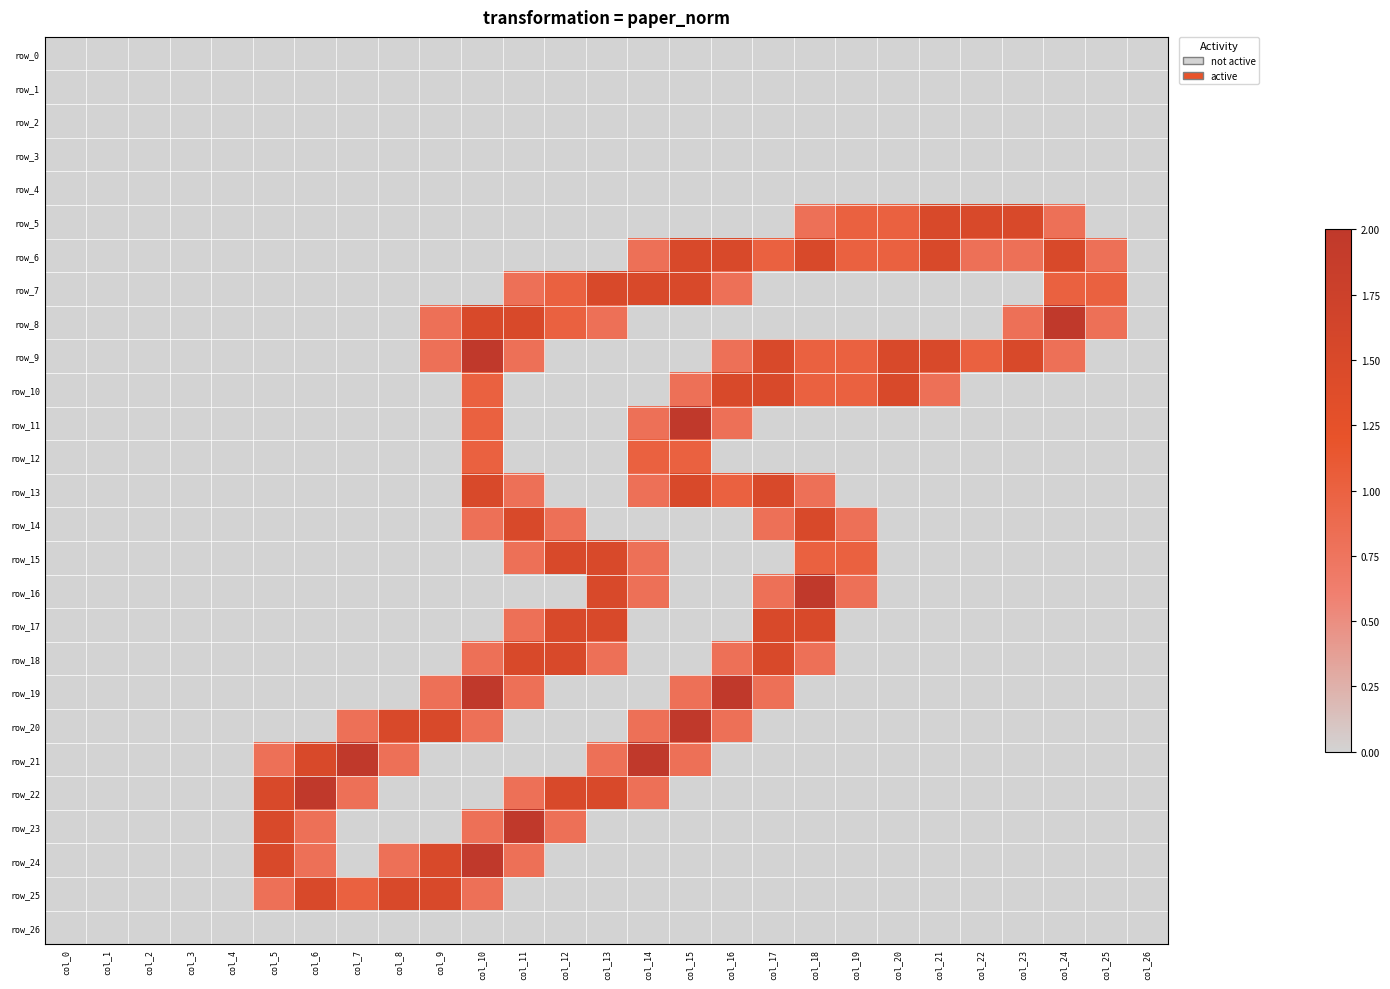

Reading left to right, extract all data points from this chart.

row_0: 0.0	0.0	0.0	0.0	0.0	0.0	0.0	0.0	0.0	0.0	0.0	0.0	0.0	0.0	0.0	0.0	0.0	0.0	0.0	0.0	0.0	0.0	0.0	0.0	0.0	0.0	0.0
row_1: 0.0	0.0	0.0	0.0	0.0	0.0	0.0	0.0	0.0	0.0	0.0	0.0	0.0	0.0	0.0	0.0	0.0	0.0	0.0	0.0	0.0	0.0	0.0	0.0	0.0	0.0	0.0
row_2: 0.0	0.0	0.0	0.0	0.0	0.0	0.0	0.0	0.0	0.0	0.0	0.0	0.0	0.0	0.0	0.0	0.0	0.0	0.0	0.0	0.0	0.0	0.0	0.0	0.0	0.0	0.0
row_3: 0.0	0.0	0.0	0.0	0.0	0.0	0.0	0.0	0.0	0.0	0.0	0.0	0.0	0.0	0.0	0.0	0.0	0.0	0.0	0.0	0.0	0.0	0.0	0.0	0.0	0.0	0.0
row_4: 0.0	0.0	0.0	0.0	0.0	0.0	0.0	0.0	0.0	0.0	0.0	0.0	0.0	0.0	0.0	0.0	0.0	0.0	0.0	0.0	0.0	0.0	0.0	0.0	0.0	0.0	0.0
row_5: 0.0	0.0	0.0	0.0	0.0	0.0	0.0	0.0	0.0	0.0	0.0	0.0	0.0	0.0	0.0	0.0	0.0	0.0	0.8	1.0	1.0	1.5	1.5	1.5	0.8	0.0	0.0
row_6: 0.0	0.0	0.0	0.0	0.0	0.0	0.0	0.0	0.0	0.0	0.0	0.0	0.0	0.0	0.8	1.5	1.5	1.0	1.5	1.0	1.0	1.5	0.8	0.8	1.5	0.8	0.0
row_7: 0.0	0.0	0.0	0.0	0.0	0.0	0.0	0.0	0.0	0.0	0.0	0.8	1.0	1.5	1.5	1.5	0.8	0.0	0.0	0.0	0.0	0.0	0.0	0.0	1.0	1.0	0.0
row_8: 0.0	0.0	0.0	0.0	0.0	0.0	0.0	0.0	0.0	0.8	1.5	1.5	1.0	0.8	0.0	0.0	0.0	0.0	0.0	0.0	0.0	0.0	0.0	0.8	2.0	0.8	0.0
row_9: 0.0	0.0	0.0	0.0	0.0	0.0	0.0	0.0	0.0	0.8	2.0	0.8	0.0	0.0	0.0	0.0	0.8	1.5	1.0	1.0	1.5	1.5	1.0	1.5	0.8	0.0	0.0
row_10: 0.0	0.0	0.0	0.0	0.0	0.0	0.0	0.0	0.0	0.0	1.0	0.0	0.0	0.0	0.0	0.8	1.5	1.5	1.0	1.0	1.5	0.8	0.0	0.0	0.0	0.0	0.0
row_11: 0.0	0.0	0.0	0.0	0.0	0.0	0.0	0.0	0.0	0.0	1.0	0.0	0.0	0.0	0.8	2.0	0.8	0.0	0.0	0.0	0.0	0.0	0.0	0.0	0.0	0.0	0.0
row_12: 0.0	0.0	0.0	0.0	0.0	0.0	0.0	0.0	0.0	0.0	1.0	0.0	0.0	0.0	1.0	1.0	0.0	0.0	0.0	0.0	0.0	0.0	0.0	0.0	0.0	0.0	0.0
row_13: 0.0	0.0	0.0	0.0	0.0	0.0	0.0	0.0	0.0	0.0	1.5	0.8	0.0	0.0	0.8	1.5	1.0	1.5	0.8	0.0	0.0	0.0	0.0	0.0	0.0	0.0	0.0
row_14: 0.0	0.0	0.0	0.0	0.0	0.0	0.0	0.0	0.0	0.0	0.8	1.5	0.8	0.0	0.0	0.0	0.0	0.8	1.5	0.8	0.0	0.0	0.0	0.0	0.0	0.0	0.0
row_15: 0.0	0.0	0.0	0.0	0.0	0.0	0.0	0.0	0.0	0.0	0.0	0.8	1.5	1.5	0.8	0.0	0.0	0.0	1.0	1.0	0.0	0.0	0.0	0.0	0.0	0.0	0.0
row_16: 0.0	0.0	0.0	0.0	0.0	0.0	0.0	0.0	0.0	0.0	0.0	0.0	0.0	1.5	0.8	0.0	0.0	0.8	2.0	0.8	0.0	0.0	0.0	0.0	0.0	0.0	0.0
row_17: 0.0	0.0	0.0	0.0	0.0	0.0	0.0	0.0	0.0	0.0	0.0	0.8	1.5	1.5	0.0	0.0	0.0	1.5	1.5	0.0	0.0	0.0	0.0	0.0	0.0	0.0	0.0
row_18: 0.0	0.0	0.0	0.0	0.0	0.0	0.0	0.0	0.0	0.0	0.8	1.5	1.5	0.8	0.0	0.0	0.8	1.5	0.8	0.0	0.0	0.0	0.0	0.0	0.0	0.0	0.0
row_19: 0.0	0.0	0.0	0.0	0.0	0.0	0.0	0.0	0.0	0.8	2.0	0.8	0.0	0.0	0.0	0.8	2.0	0.8	0.0	0.0	0.0	0.0	0.0	0.0	0.0	0.0	0.0
row_20: 0.0	0.0	0.0	0.0	0.0	0.0	0.0	0.8	1.5	1.5	0.8	0.0	0.0	0.0	0.8	2.0	0.8	0.0	0.0	0.0	0.0	0.0	0.0	0.0	0.0	0.0	0.0
row_21: 0.0	0.0	0.0	0.0	0.0	0.8	1.5	2.0	0.8	0.0	0.0	0.0	0.0	0.8	2.0	0.8	0.0	0.0	0.0	0.0	0.0	0.0	0.0	0.0	0.0	0.0	0.0
row_22: 0.0	0.0	0.0	0.0	0.0	1.5	2.0	0.8	0.0	0.0	0.0	0.8	1.5	1.5	0.8	0.0	0.0	0.0	0.0	0.0	0.0	0.0	0.0	0.0	0.0	0.0	0.0
row_23: 0.0	0.0	0.0	0.0	0.0	1.5	0.8	0.0	0.0	0.0	0.8	2.0	0.8	0.0	0.0	0.0	0.0	0.0	0.0	0.0	0.0	0.0	0.0	0.0	0.0	0.0	0.0
row_24: 0.0	0.0	0.0	0.0	0.0	1.5	0.8	0.0	0.8	1.5	2.0	0.8	0.0	0.0	0.0	0.0	0.0	0.0	0.0	0.0	0.0	0.0	0.0	0.0	0.0	0.0	0.0
row_25: 0.0	0.0	0.0	0.0	0.0	0.8	1.5	1.0	1.5	1.5	0.8	0.0	0.0	0.0	0.0	0.0	0.0	0.0	0.0	0.0	0.0	0.0	0.0	0.0	0.0	0.0	0.0
row_26: 0.0	0.0	0.0	0.0	0.0	0.0	0.0	0.0	0.0	0.0	0.0	0.0	0.0	0.0	0.0	0.0	0.0	0.0	0.0	0.0	0.0	0.0	0.0	0.0	0.0	0.0	0.0